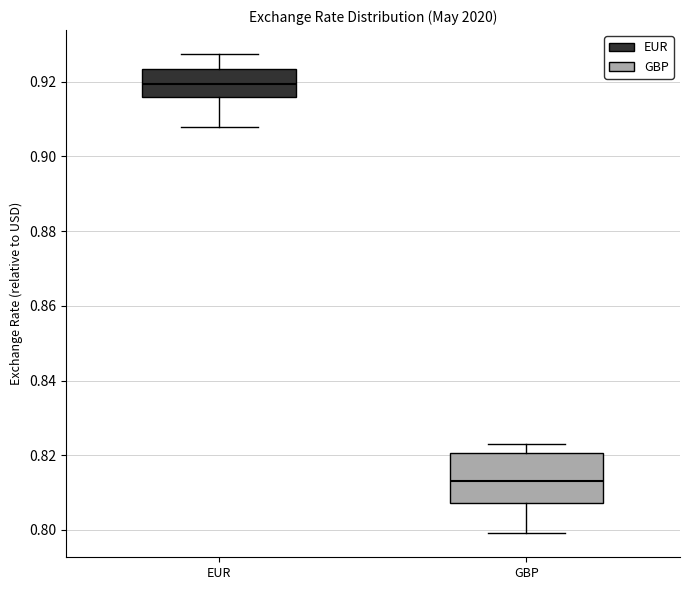

Which box has the highest median line?

EUR